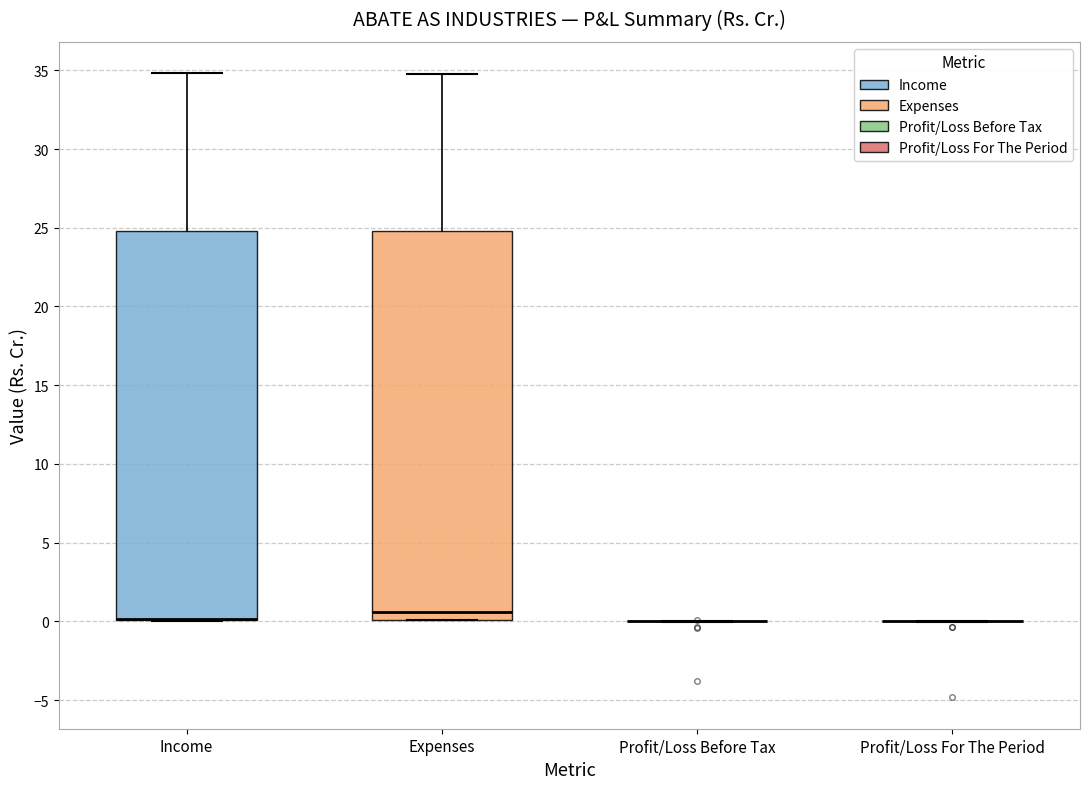

Reading left to right, read every box against the y-axis: the position of its median line, the range the box covers, and the ends of its whiskers. The values are not printed on the chart, so give them approximately, as read against the axis.

Income: median 0.0 (drawn on the box's lower edge), box 0.0 to 25.0, whiskers 0.0 to 35.0
Expenses: median 0.5, box 0.0 to 25.0, whiskers 0.0 to 35.0
Profit/Loss Before Tax: box collapsed to a line at 0.0, whiskers 0.0 to 0.0
Profit/Loss For The Period: box collapsed to a line at 0.0, whiskers 0.0 to 0.0